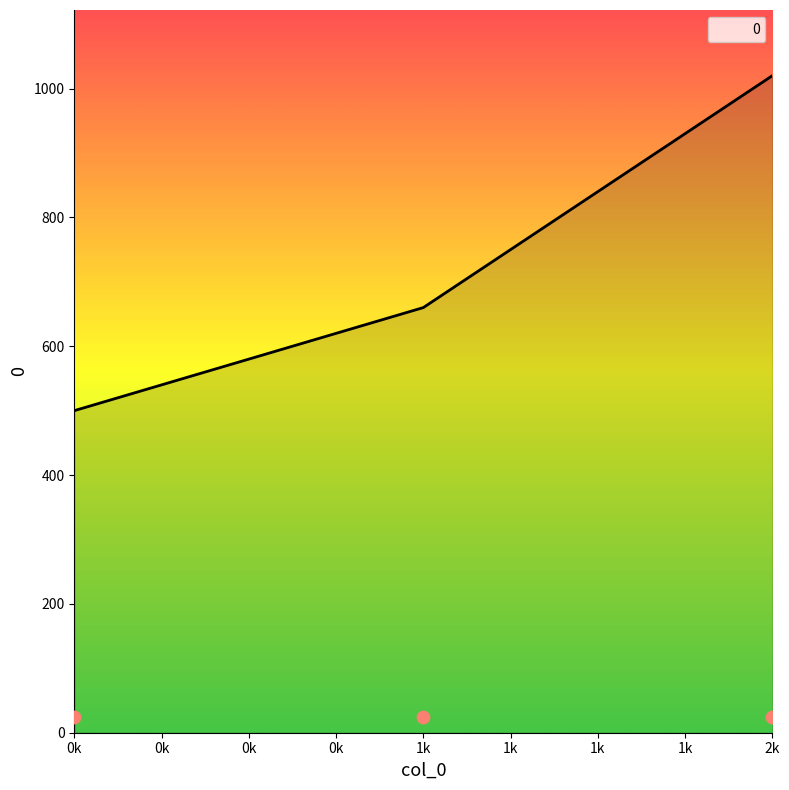

True or false: 0 has a value of 813 at 0k.

False